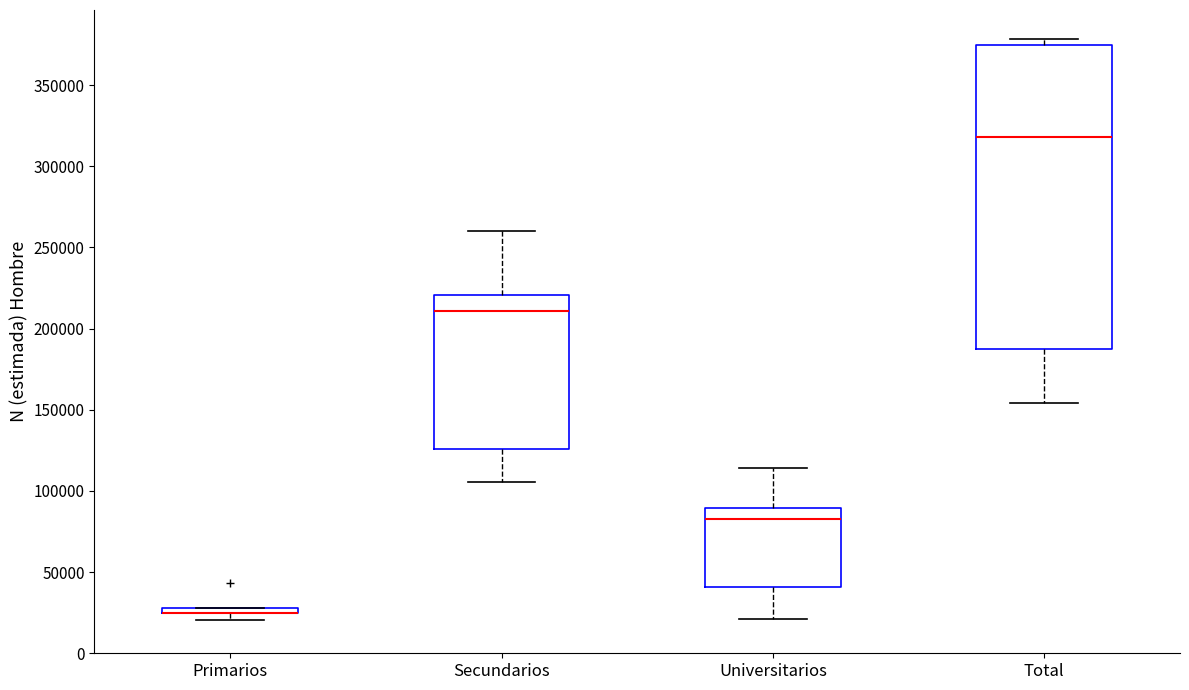

Where is the upper edge of the box for Primarios on the y-axis? The values are not printed on the chart, so give them approximately, as read against the axis.

30000